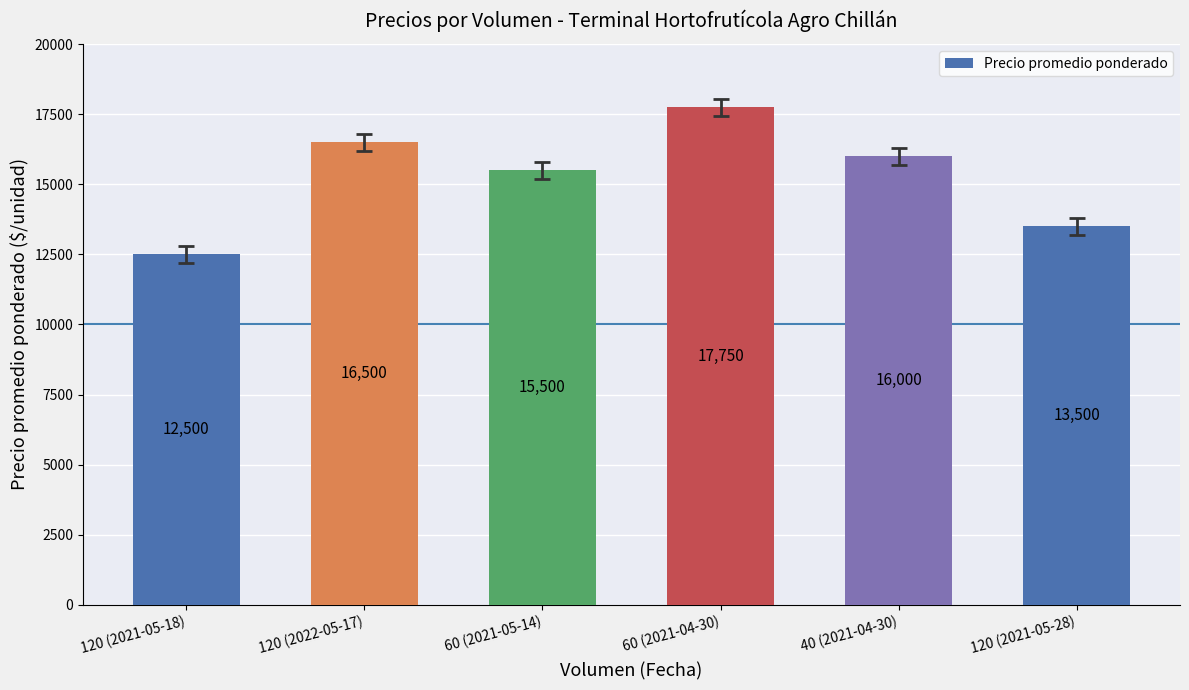

List the labels in order of value, largest first.

60 (2021-04-30), 120 (2022-05-17), 40 (2021-04-30), 60 (2021-05-14), 120 (2021-05-28), 120 (2021-05-18)